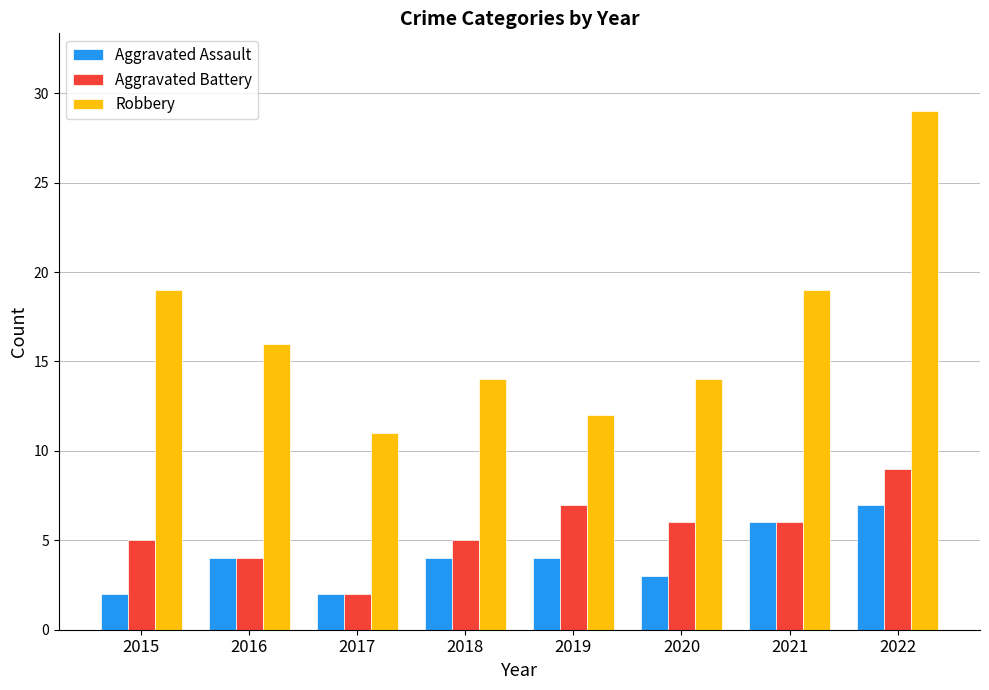

How many groups of bars are there?

8